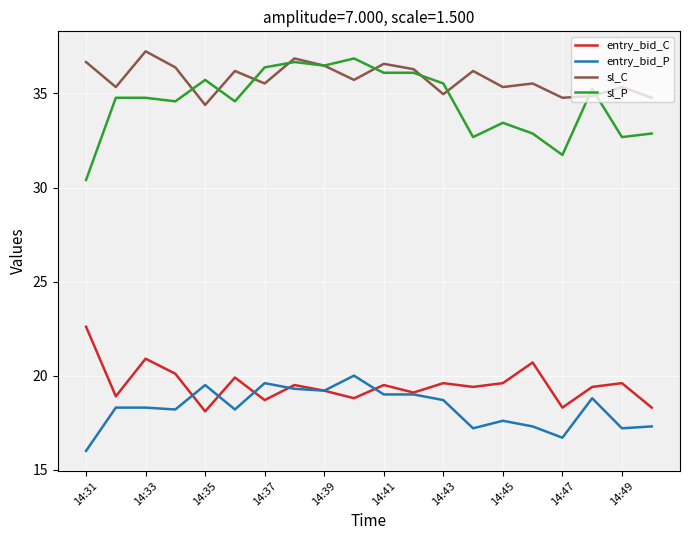

What is the maximum value shown in the chart?

37.2